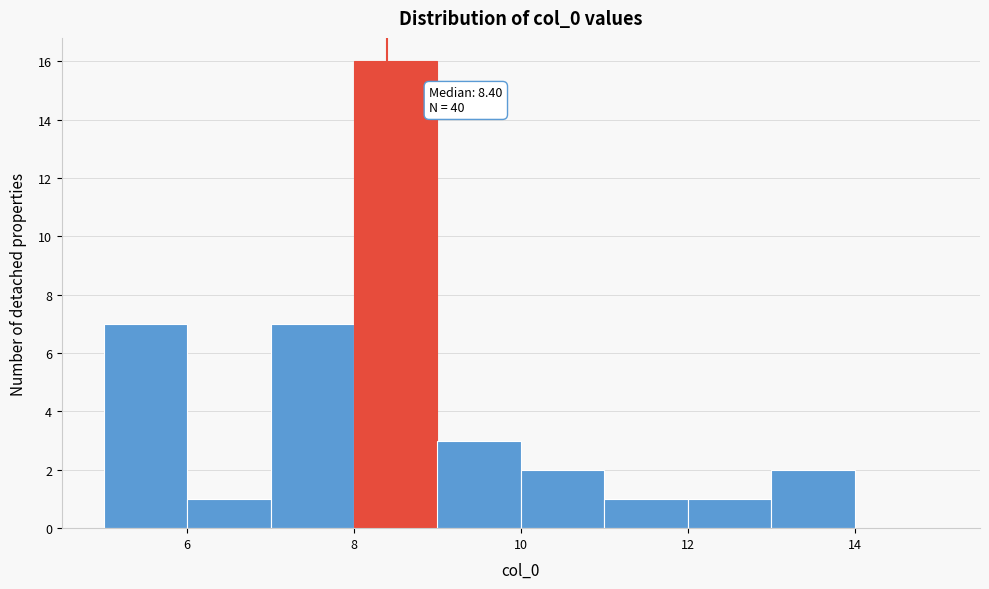

Over which range of the x-axis is the bar tallest?

8 to 9